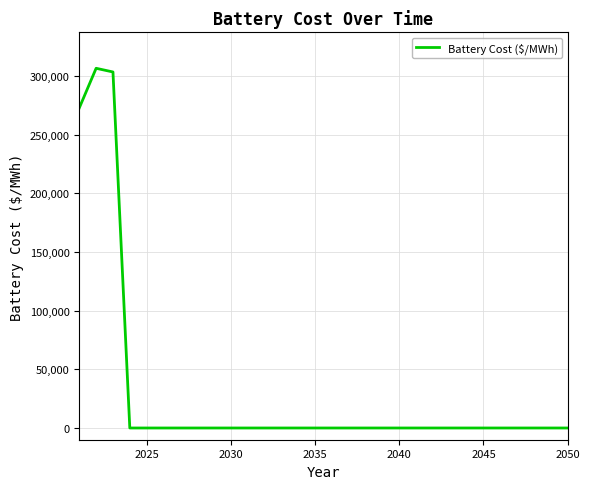

What is the difference between the second highest and minimum values?

303546.3